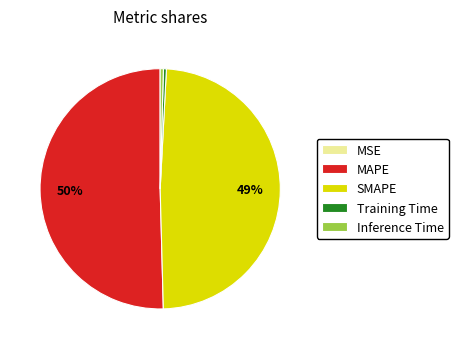

The SMAPE slice represents 61% of the pie. True or false?

False